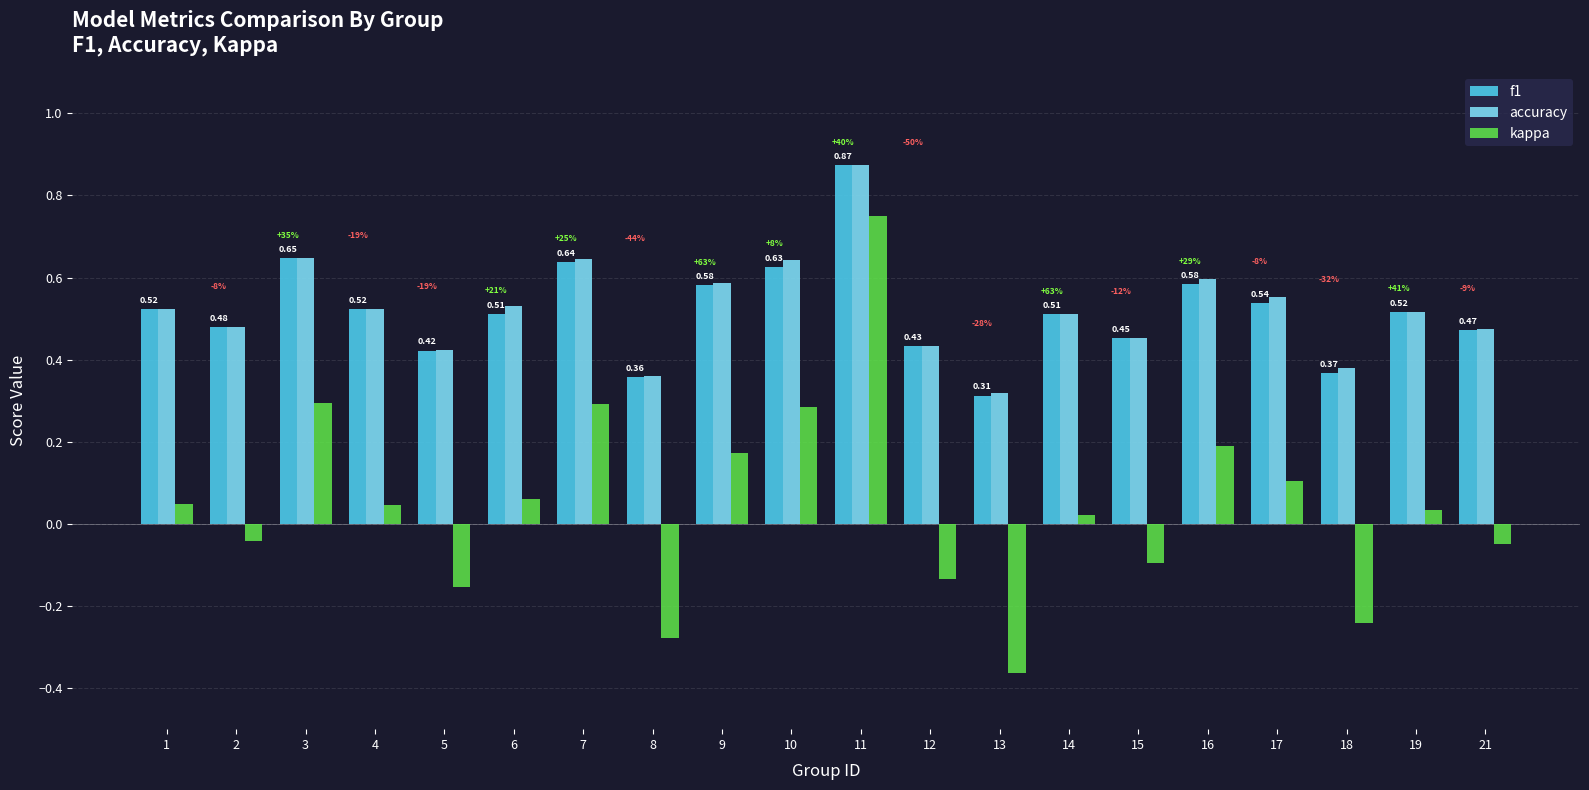

At which label does kappa reach its peak?

11